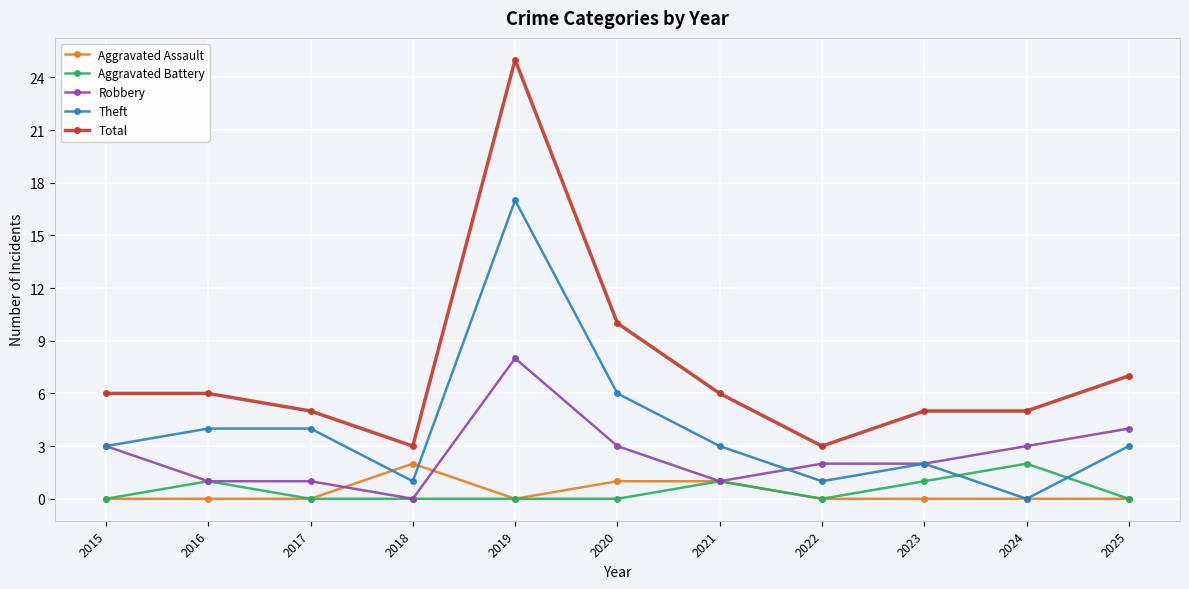

Read the Theft value at 2019.

17